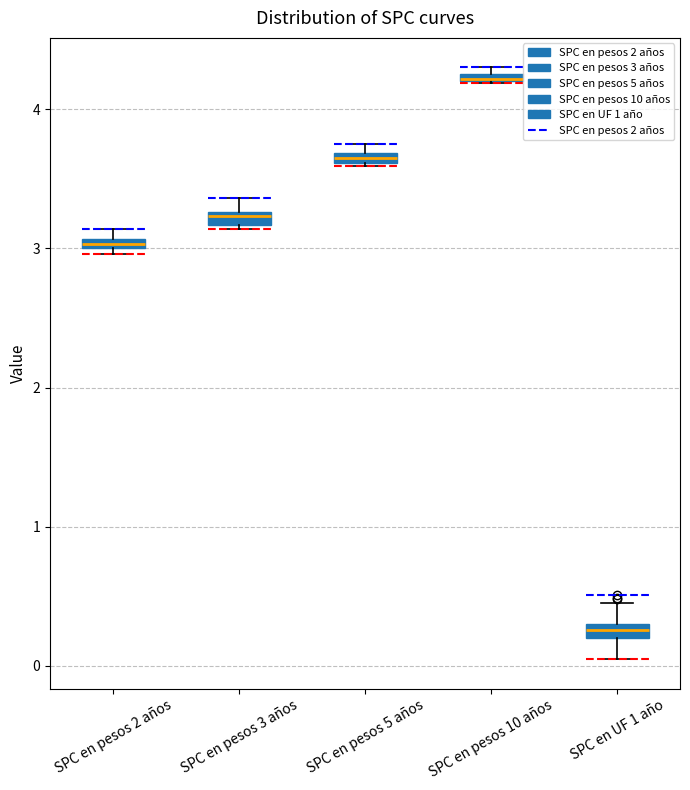

Which box has the highest median line?

SPC en pesos 10 años